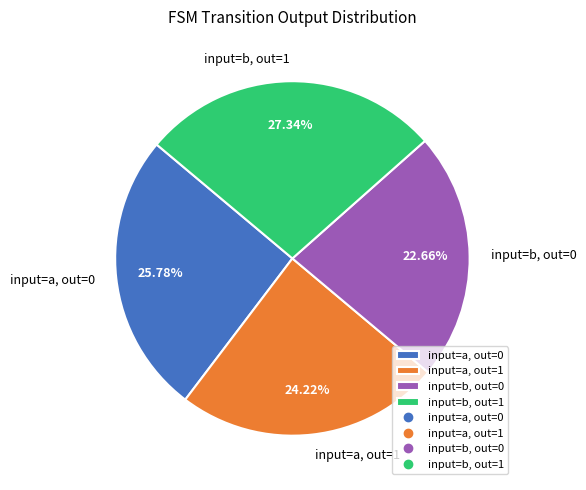

Is the sum of input=b, out=0 and input=a, out=0 greater than half?

No